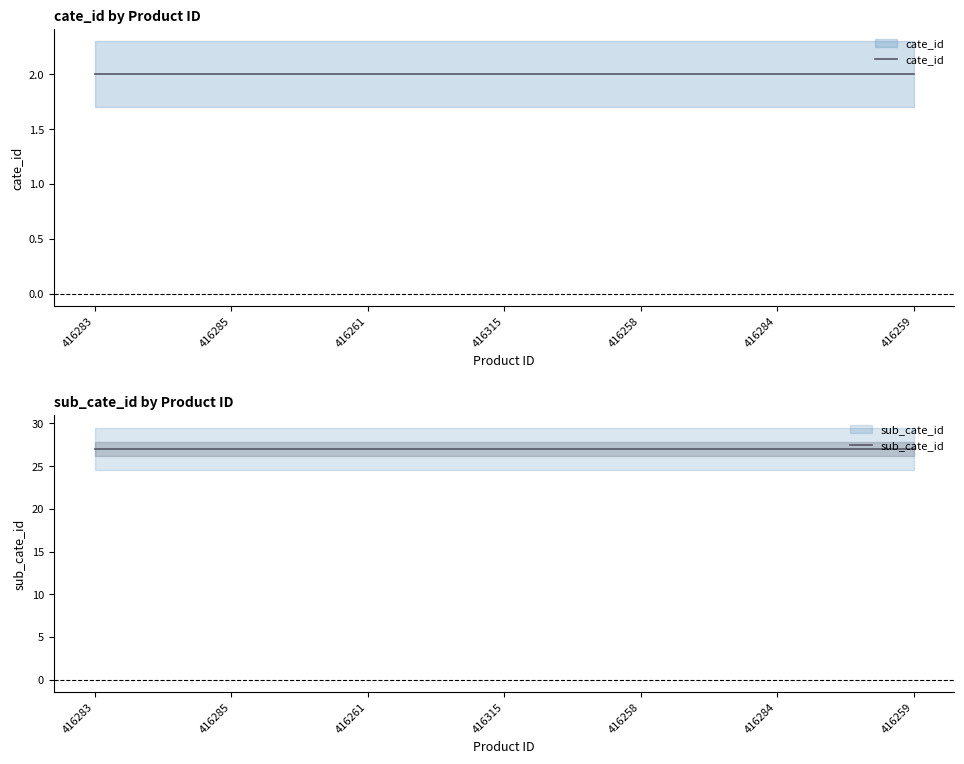

Reading left to right, transcribe all the data shown in this chart.

cate_id: 2	2	2	2	2	2	2
sub_cate_id: 27	27	27	27	27	27	27